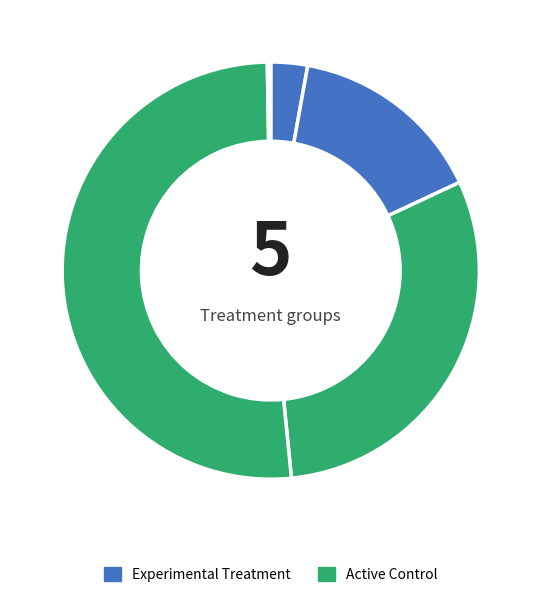

Is there any slice that represents more than half of the pie?

Yes